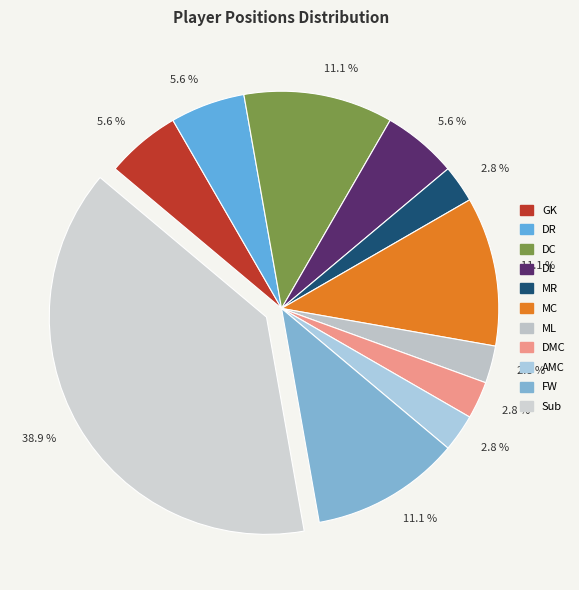

Which category has the biggest portion of the pie?

Sub